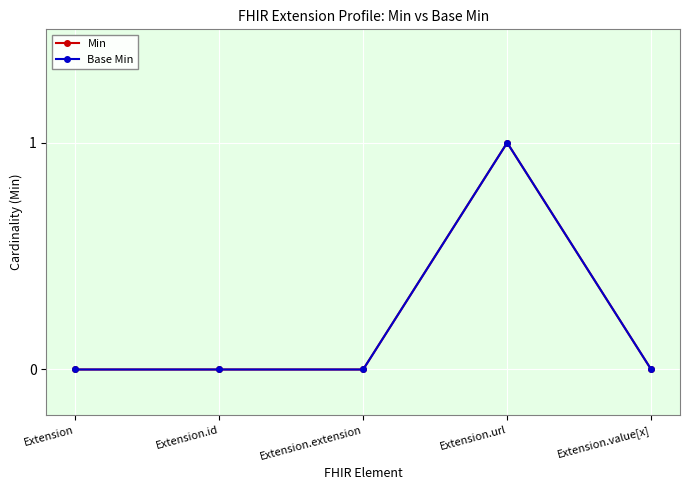

What position from the right is Extension?

5